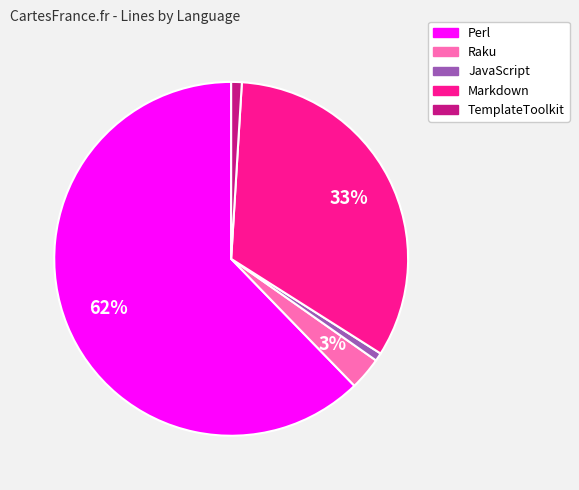

How many segments does this pie chart have?

5